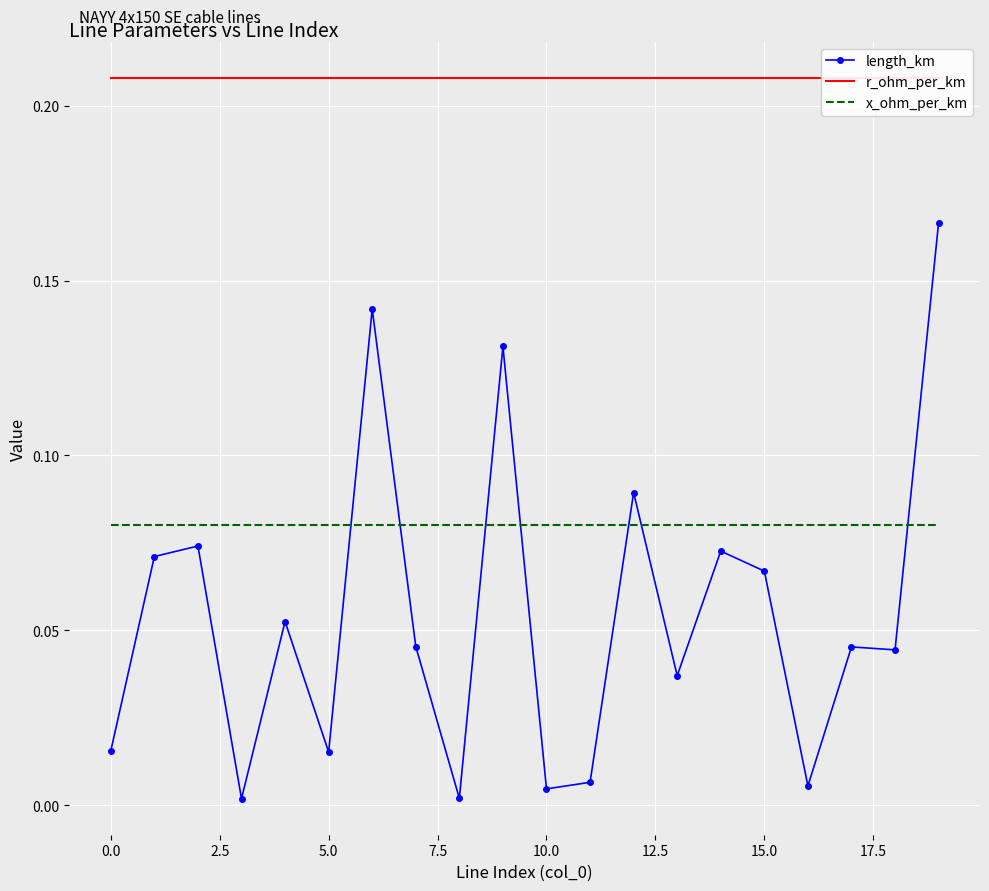

In length_km, how many points are higher than both neighbors (excluding endpoints)?

7